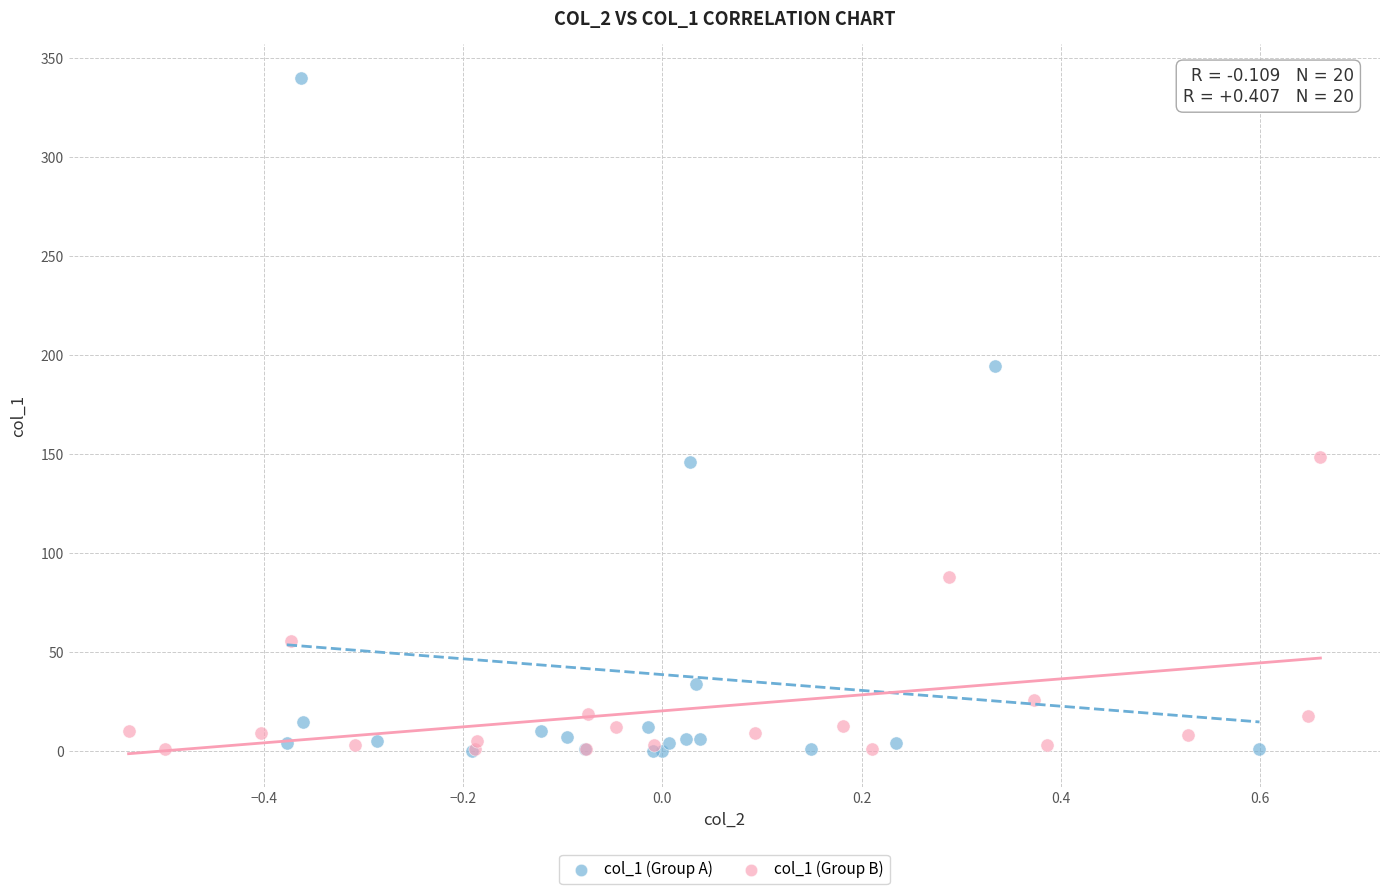

Which series reaches the maximum Y coordinate?

col_1 (Group A)